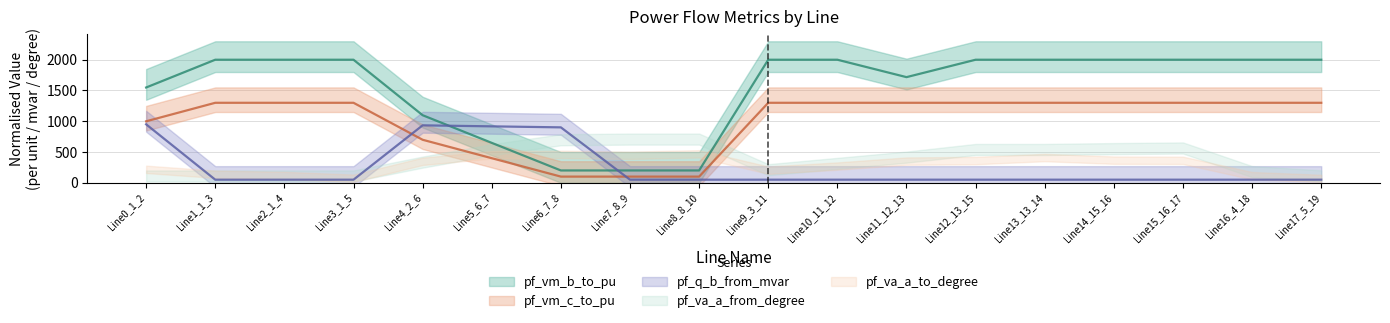

At how many categories does at least one series exceed 1646?

12